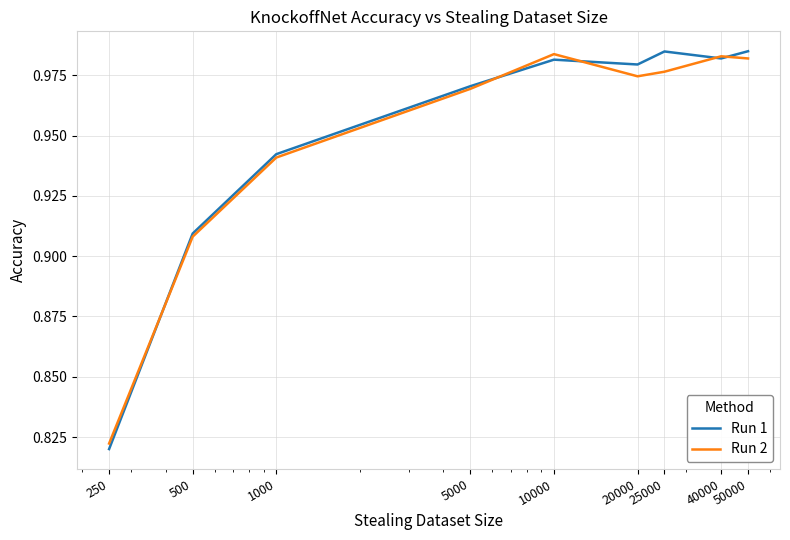

Which series has the largest range (max minus min)?

Run 1